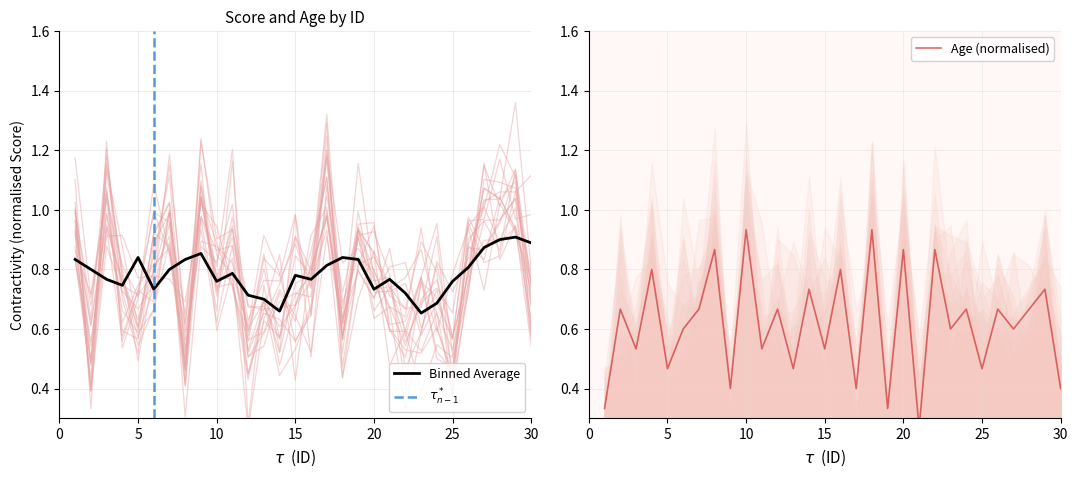

Rank the categories by value from highest to lowest.

10, 18, 8, 20, 22, 4, 16, 14, 29, 2, 7, 12, 24, 26, 28, 6, 23, 27, 3, 11, 15, 5, 13, 25, 9, 17, 30, 1, 19, 21